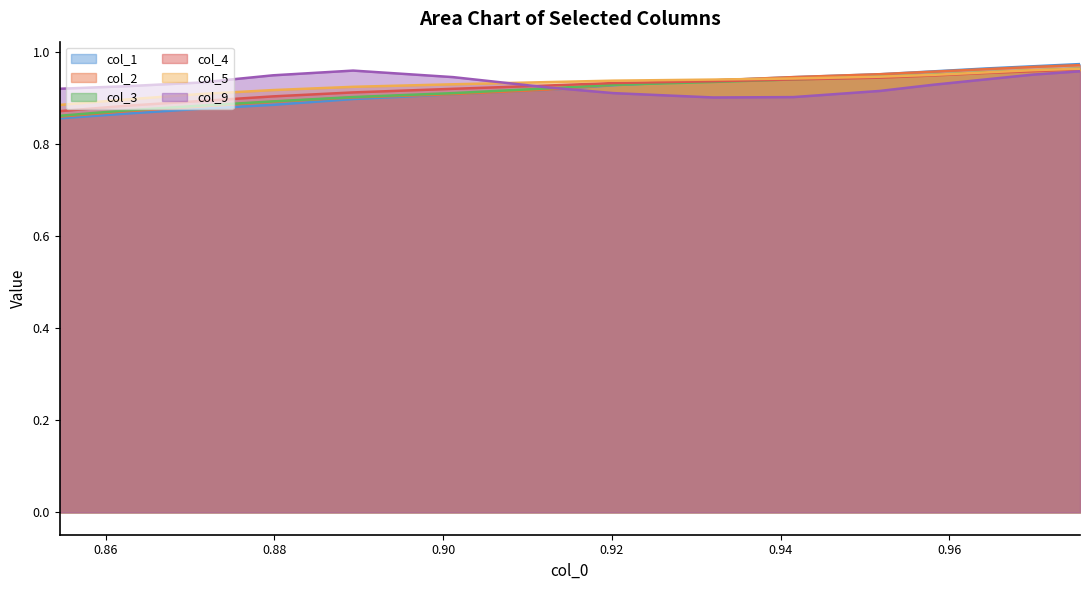

What is the label of the 14th point from the right?

0.86